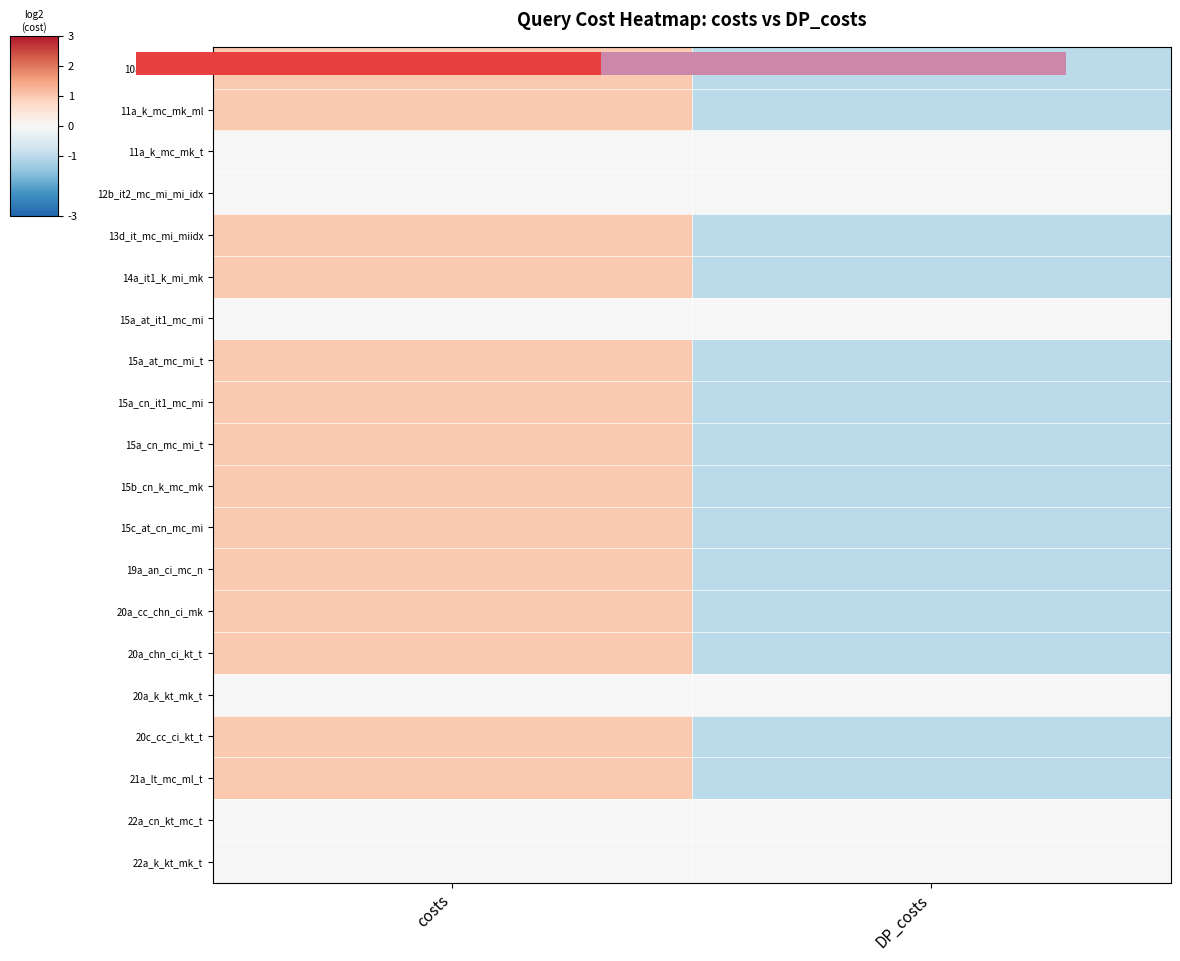

Between costs and DP_costs, which is larger?

costs